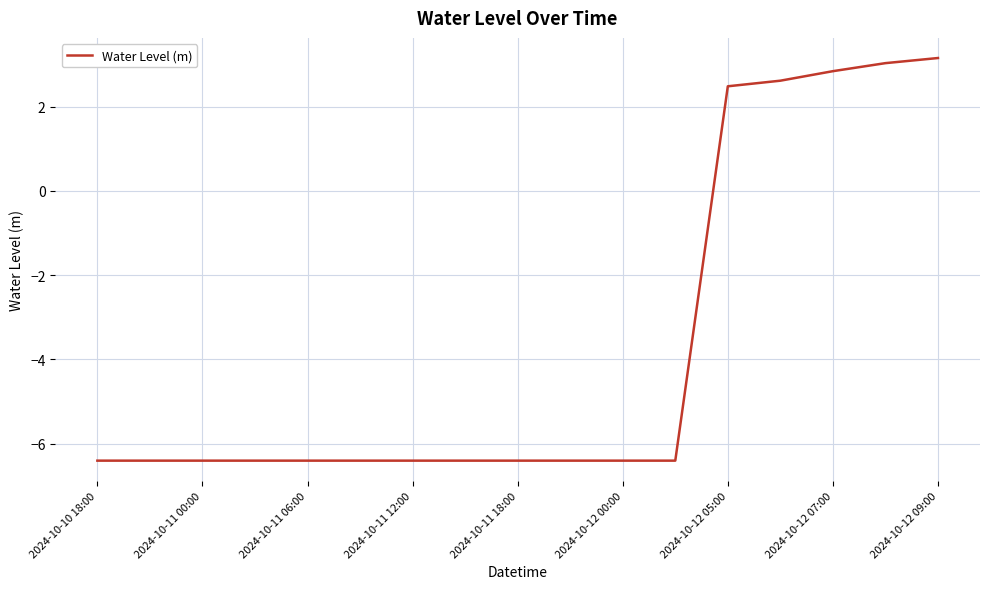

How many positive values are there?

5